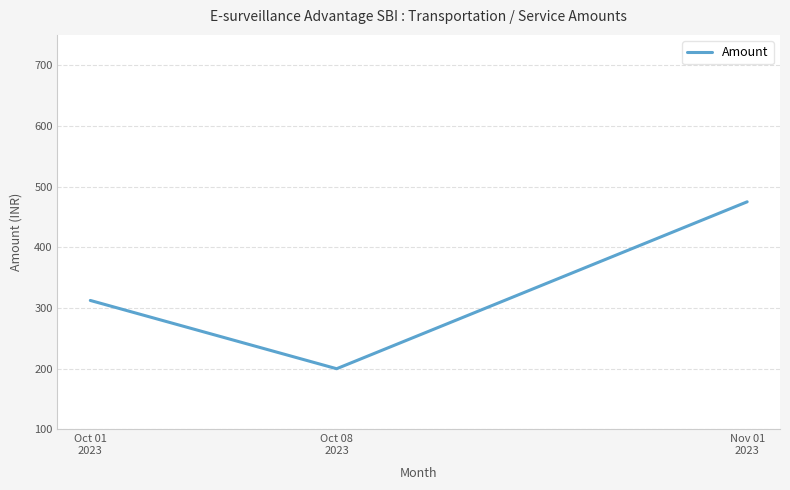

Count the number of categories in the chart.

3